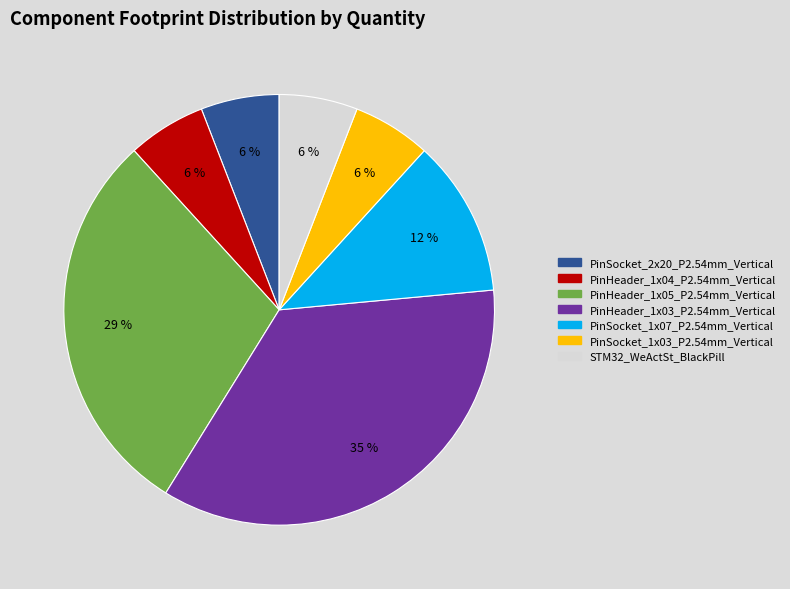

Is there a majority slice in this chart?

No